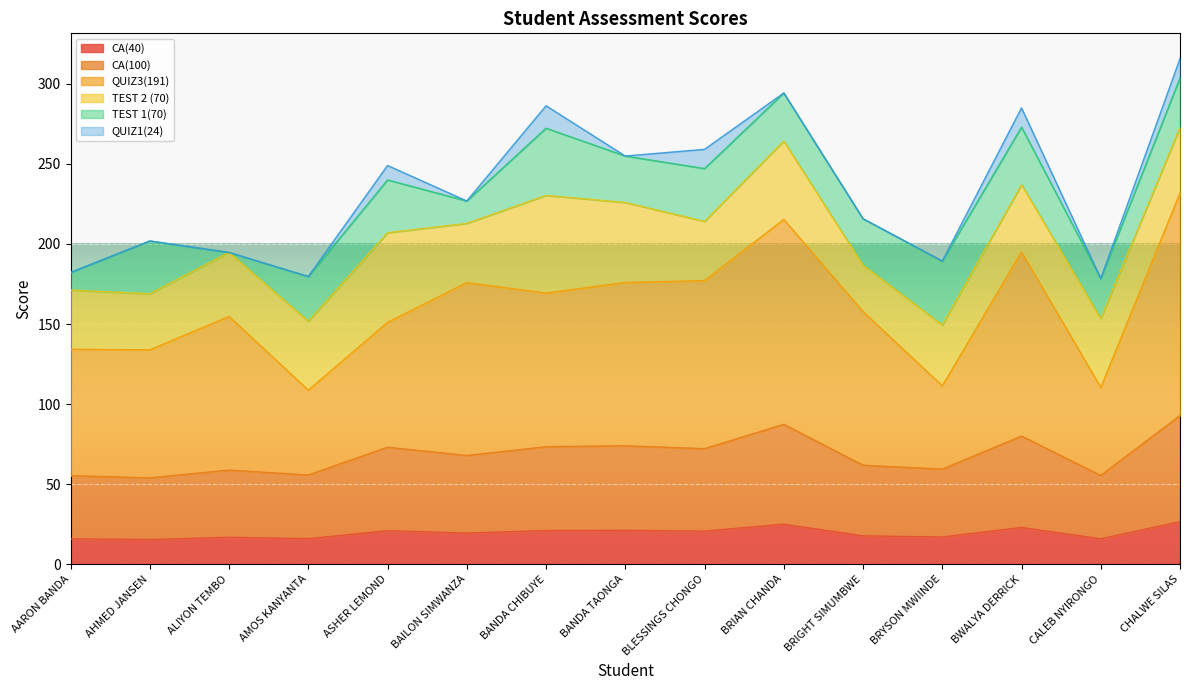

What is the total value across all series at BLESSINGS CHONGO?

259.1